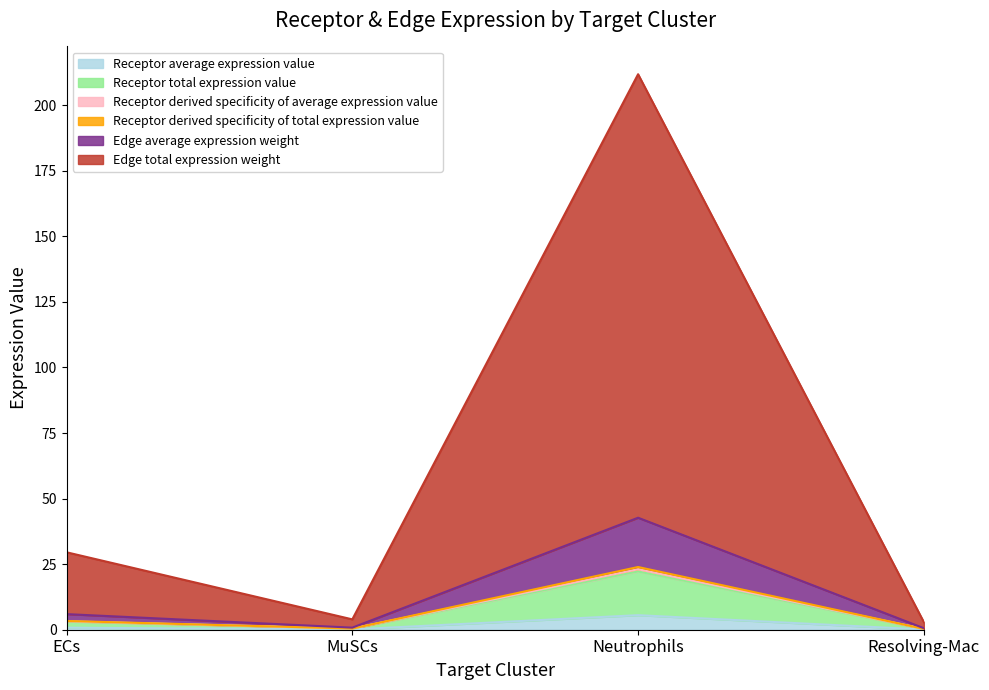

At which category does Edge total expression weight reach its first local valley?

MuSCs